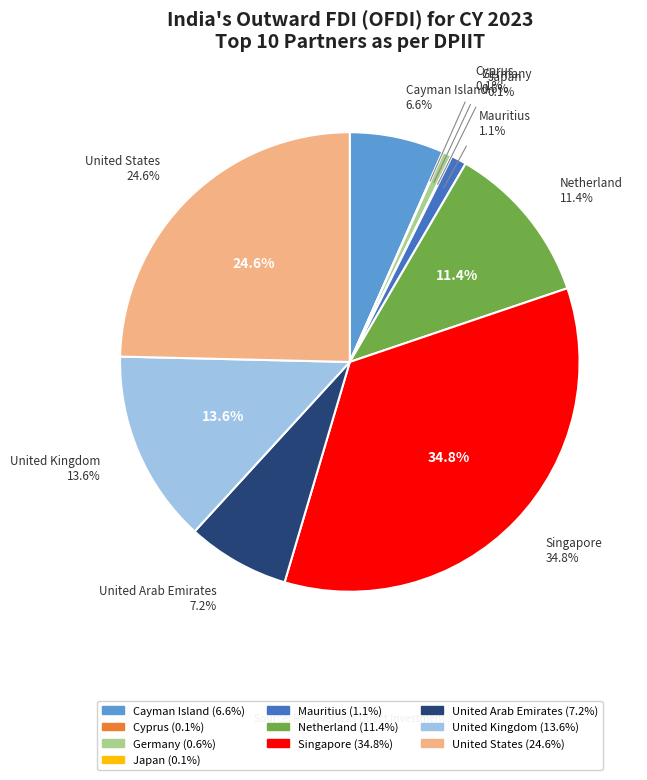

The Cayman Island slice represents 13% of the pie. True or false?

False